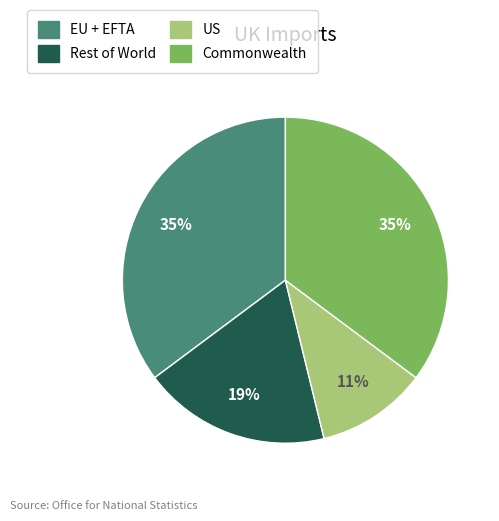

To the nearest percent, what percentage of the pie is US?

11%